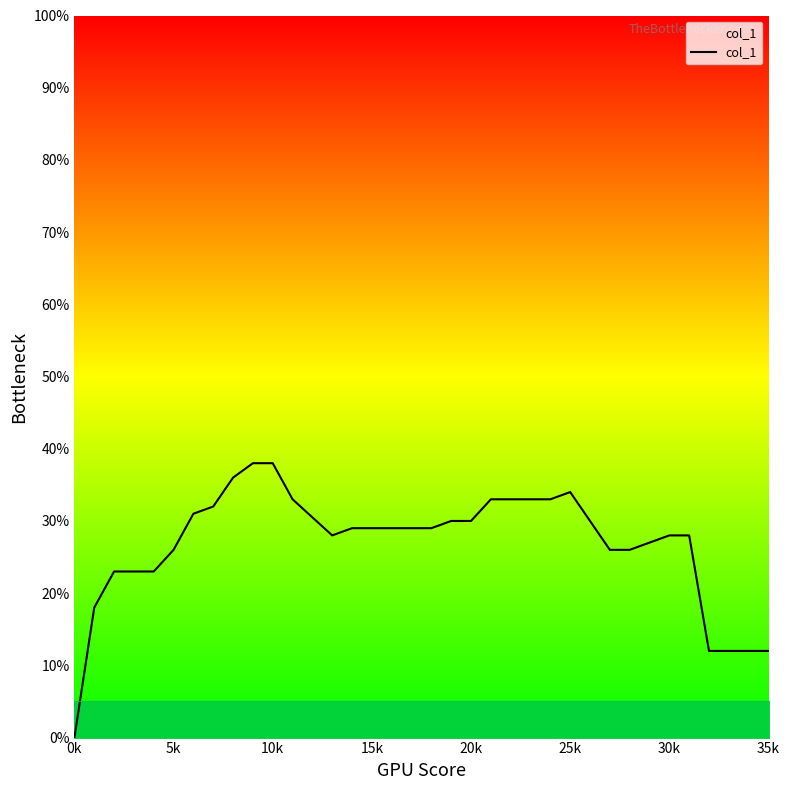

Does the chart have visible grid lines?

No